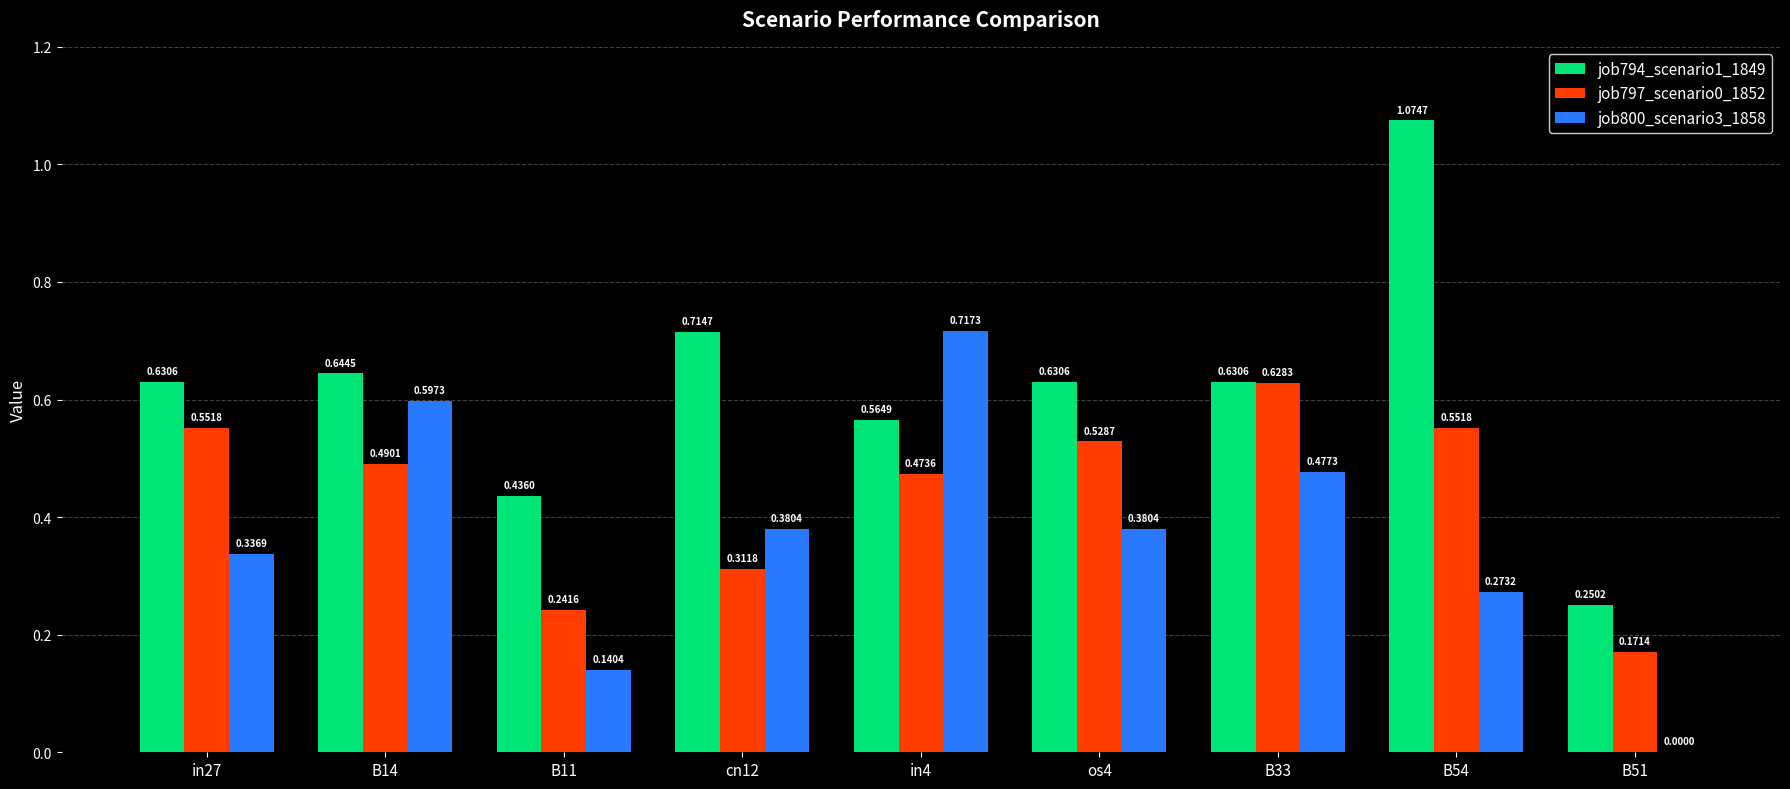

What is the total value across all series at B33?

1.7